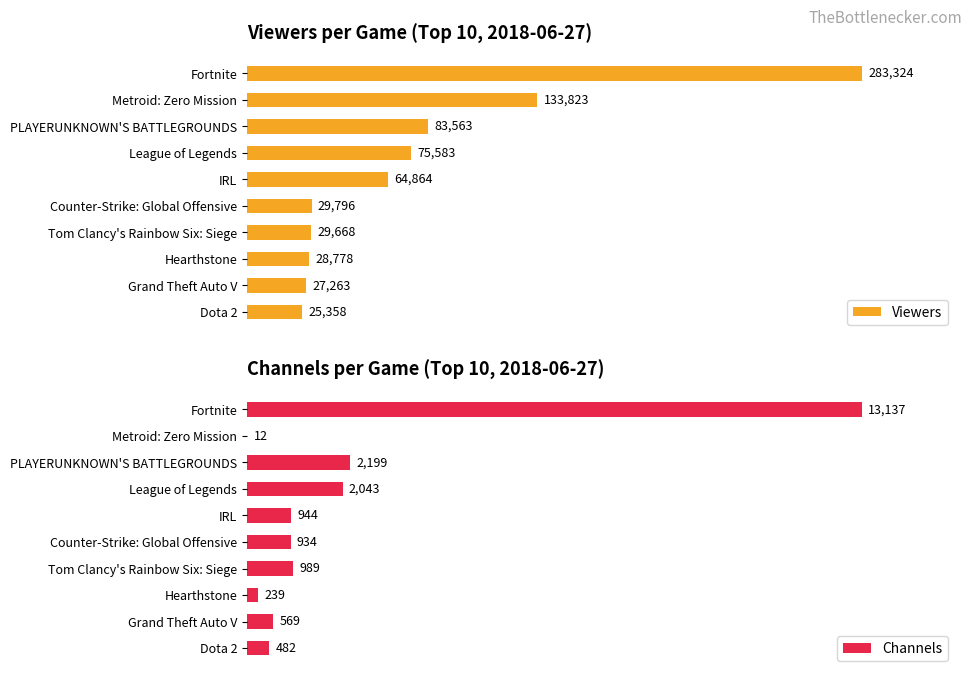

The value of Viewers at Dota 2 is 35709. True or false?

False